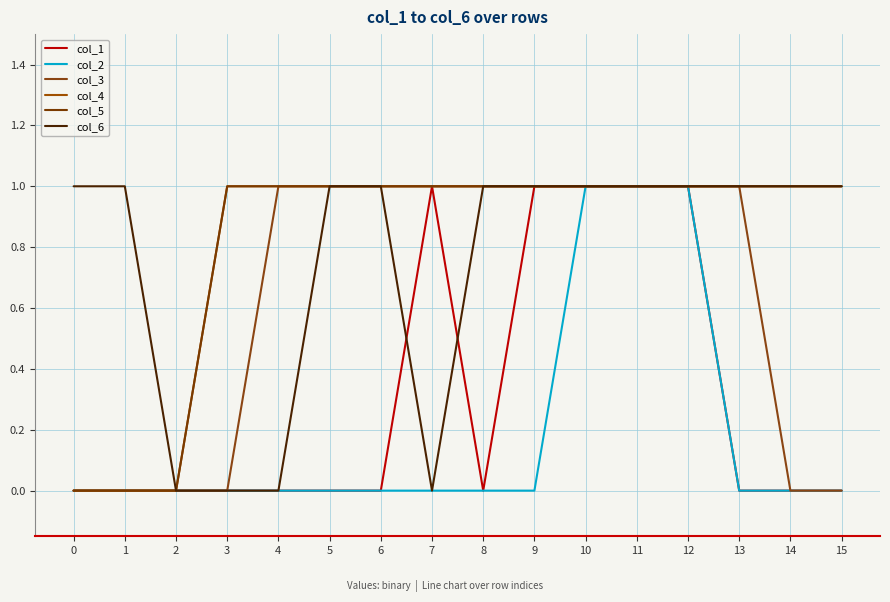

Is this an area chart (filled region under the line)?

No